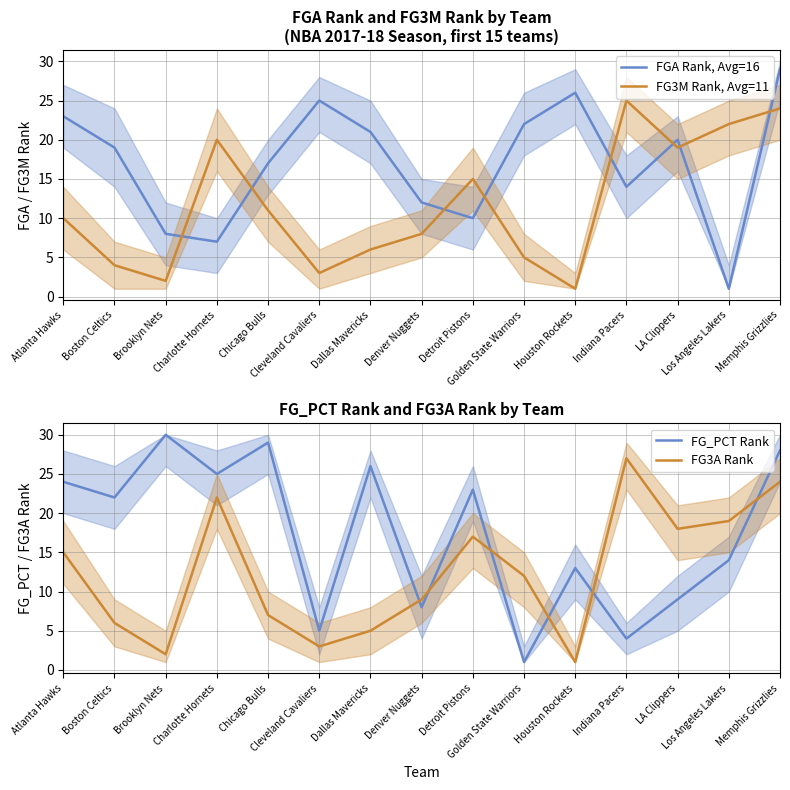

What is the average value of the FG3M Rank, Avg=11 series?

12